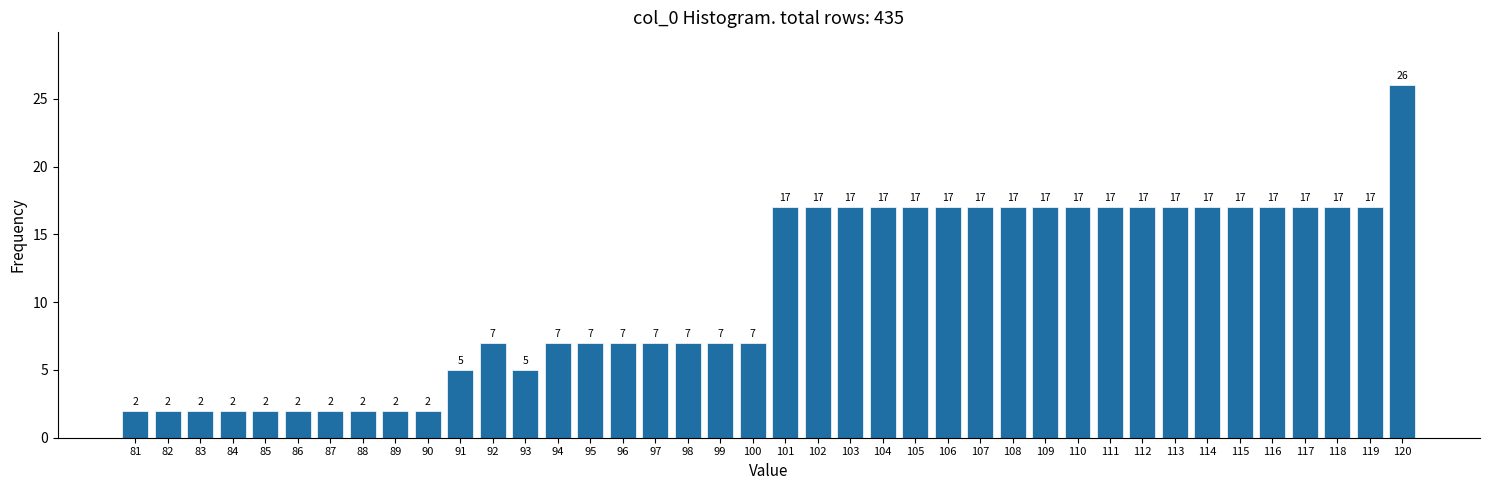

Reading left to right, what are all the values shown in this chart?

2	2	2	2	2	2	2	2	2	2	5	7	5	7	7	7	7	7	7	7	17	17	17	17	17	17	17	17	17	17	17	17	17	17	17	17	17	17	17	26